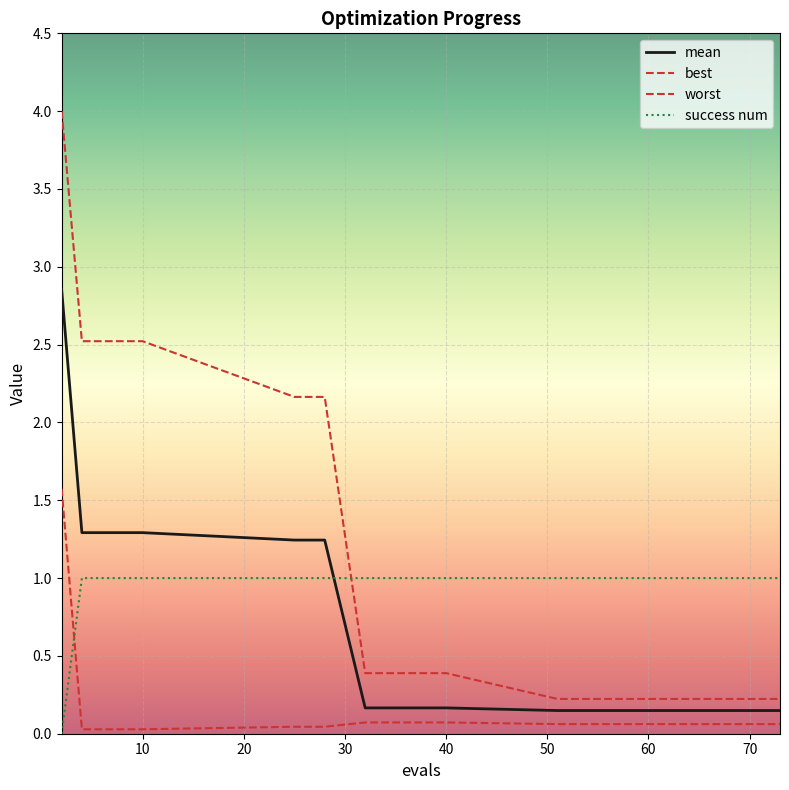

Does the chart display data point markers on the line(s)?

No